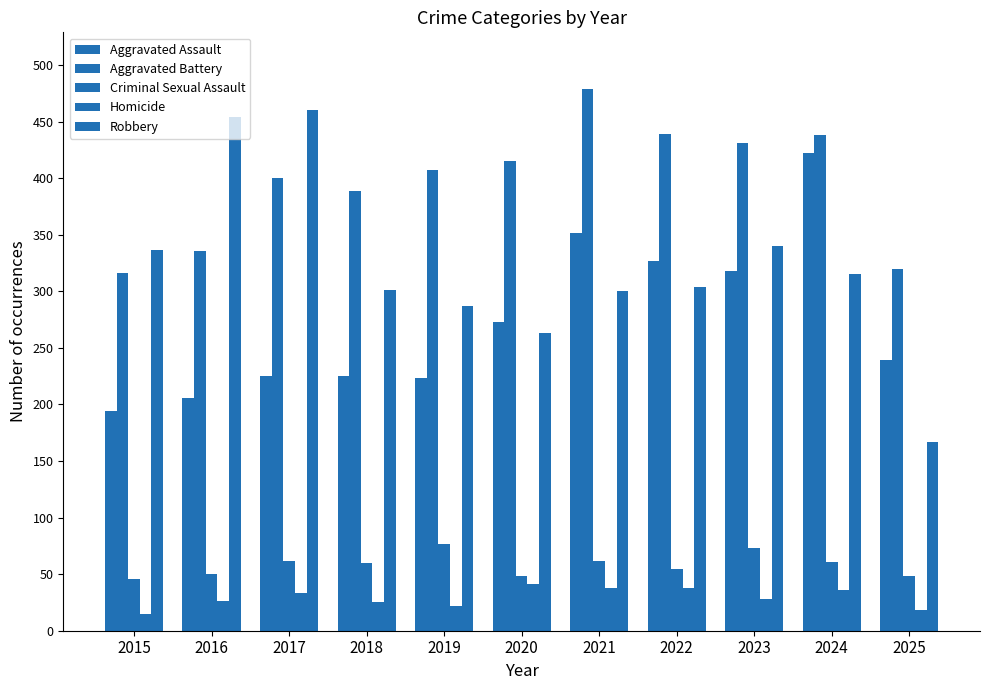

Which series has the largest total across all categories?

Aggravated Battery